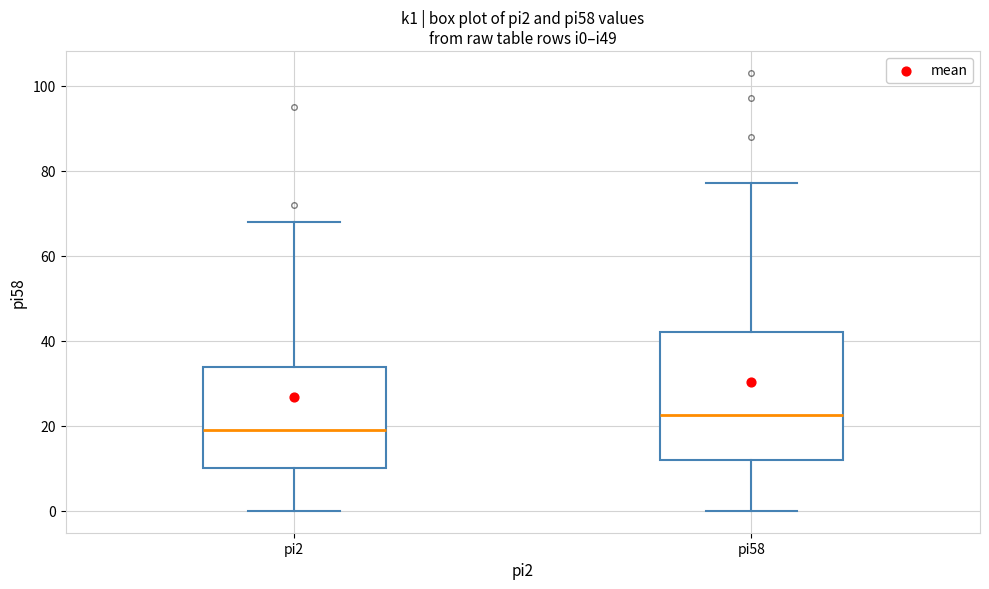

Which box's median line is the lowest?

pi2